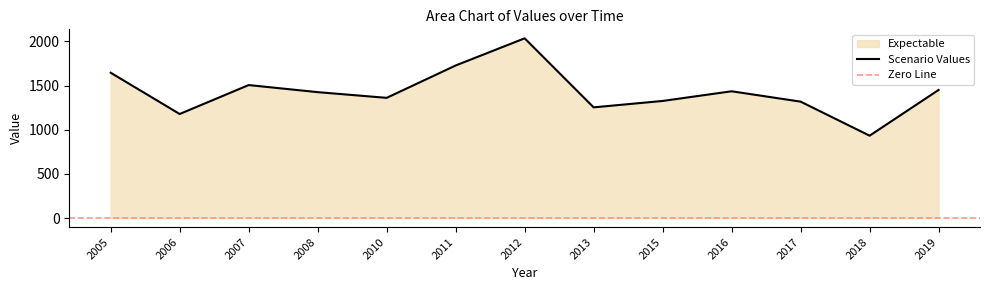

Which category has the highest value in the Scenario Values series?

2012